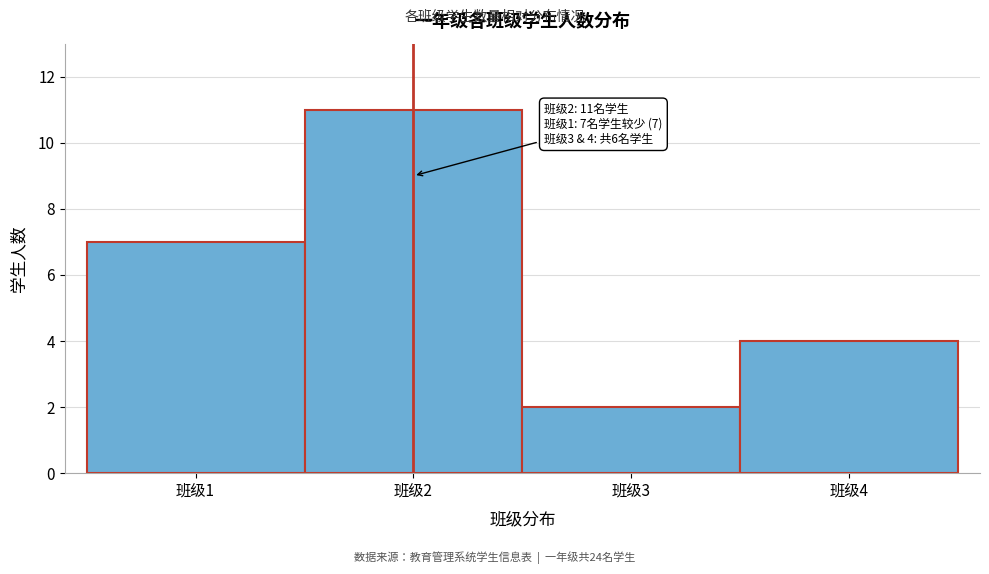

Which range on the x-axis has the tallest bar?

1.5 to 2.5